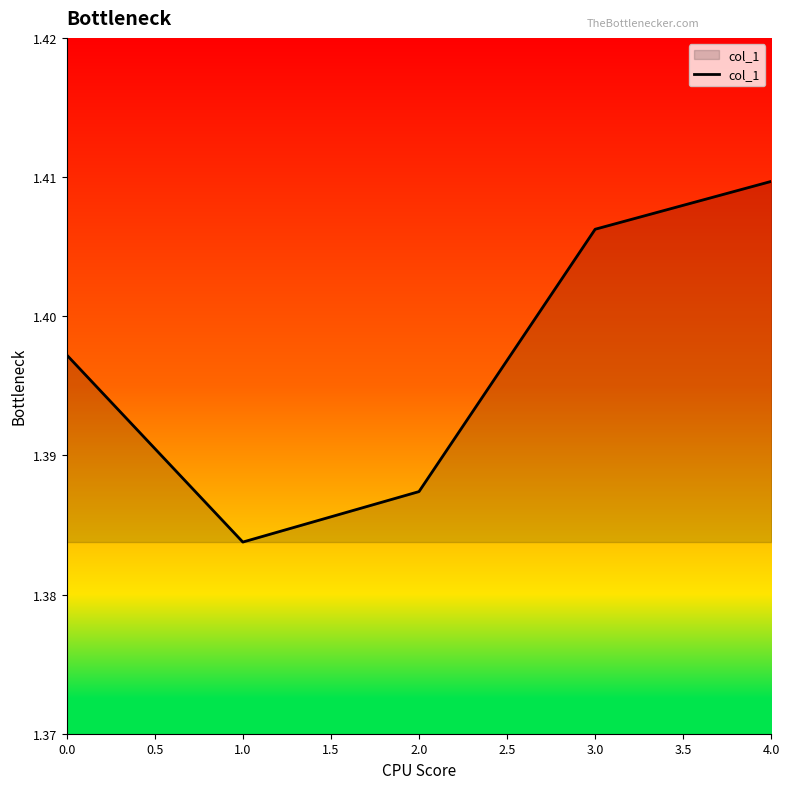

Which category has the lowest value across all series?

1.0